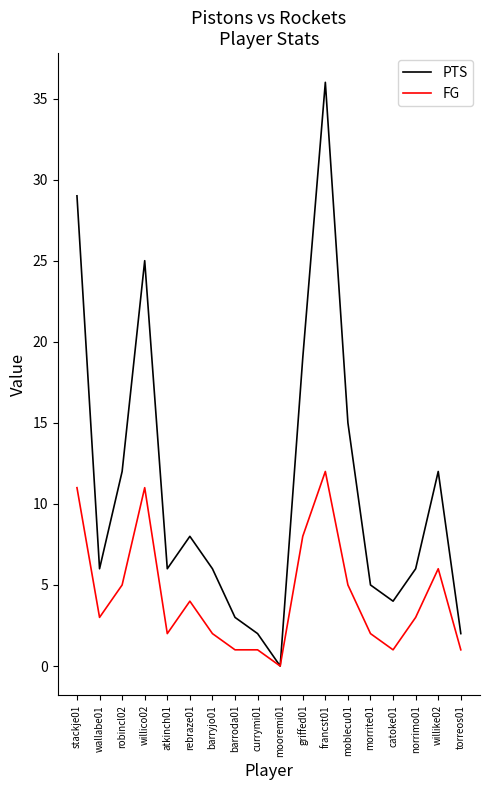

Which series has the largest total across all categories?

PTS